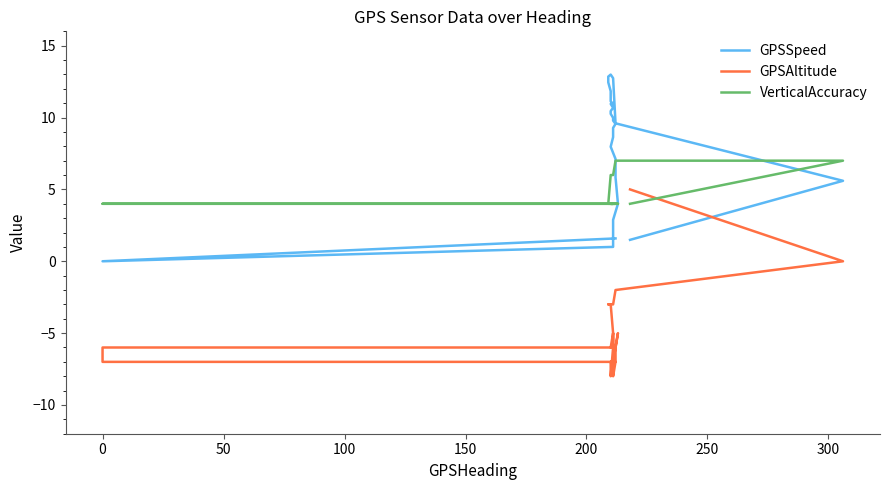

How many values in the GPSAltitude series are below -6?

15